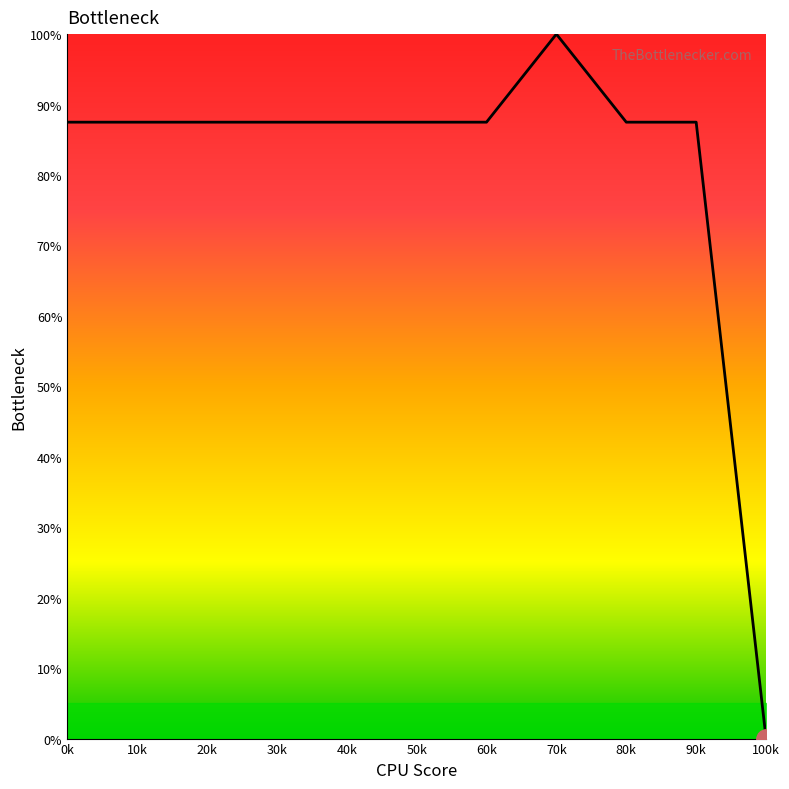

True or false: the data shows 87.5 at 80k.

True